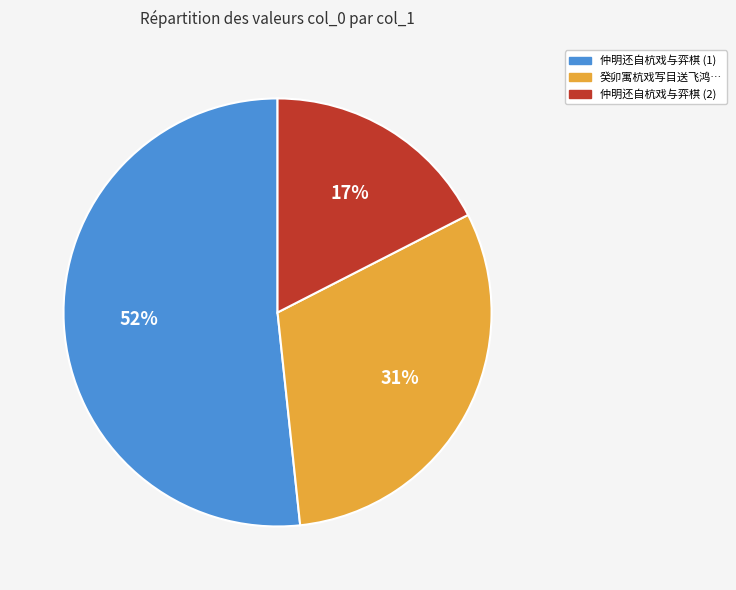

The 癸卯寓杭戏写目送飞鸿… slice represents 31% of the pie. True or false?

True